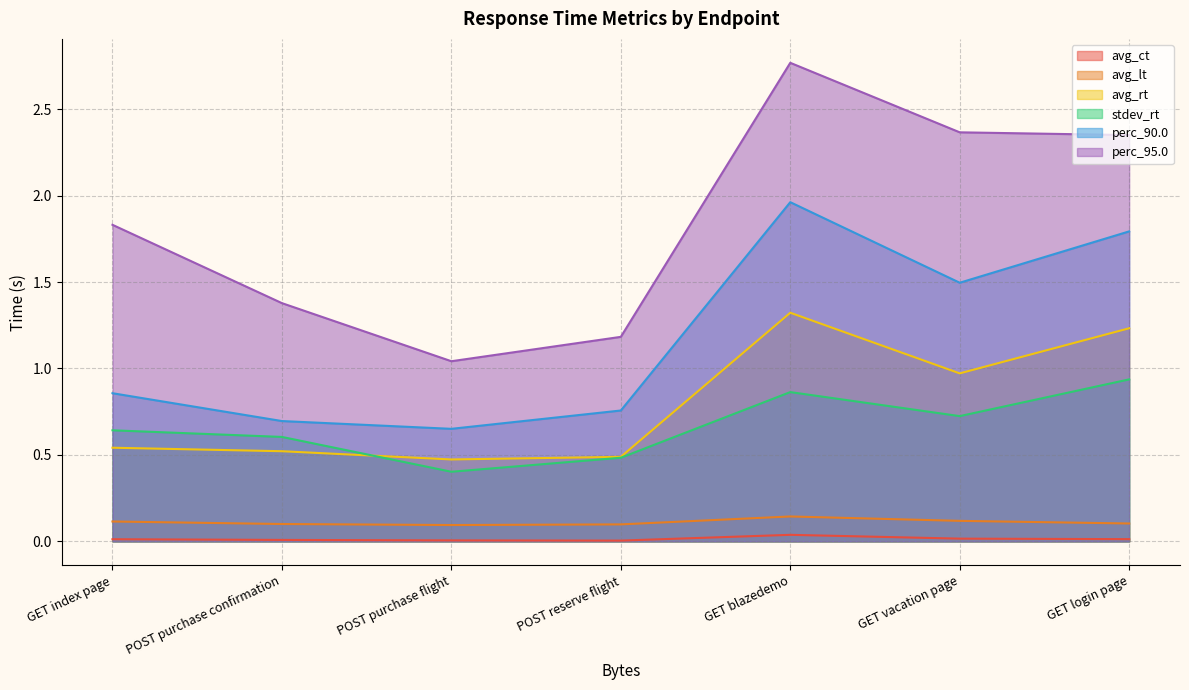

How many lines are shown in the chart?

6